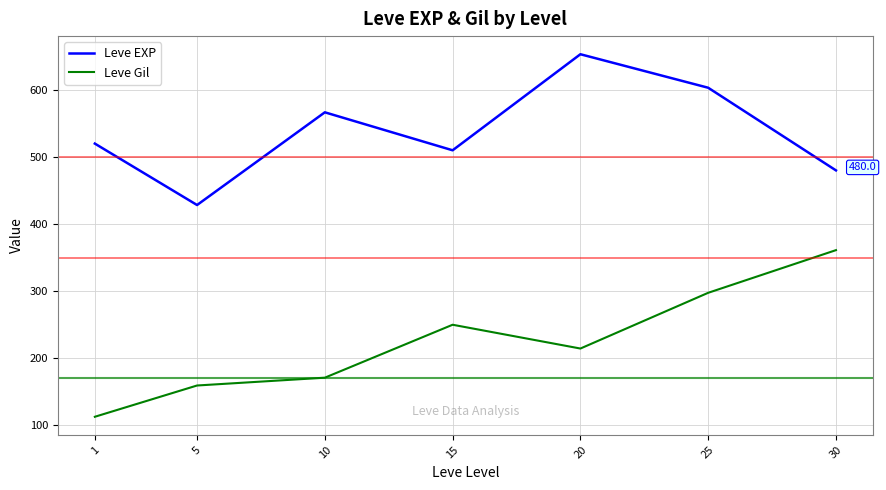

True or false: Leve Gil has a value of 38.3 at 5.

False